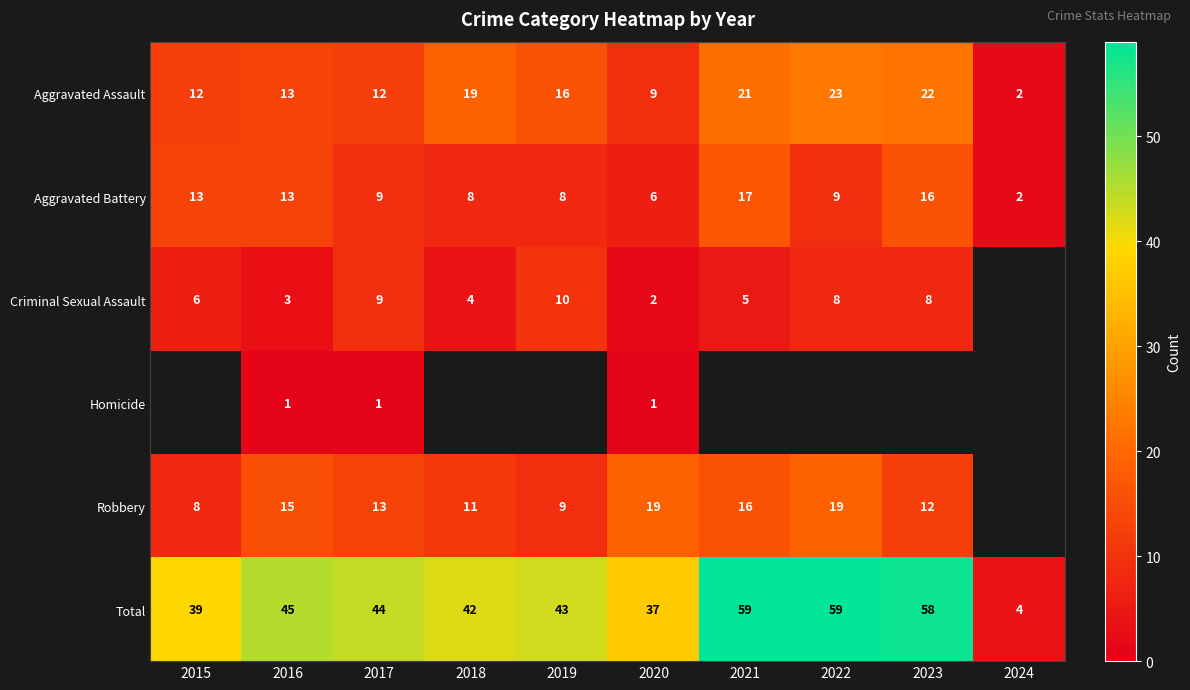

How many values in the Total series are below 44?

5